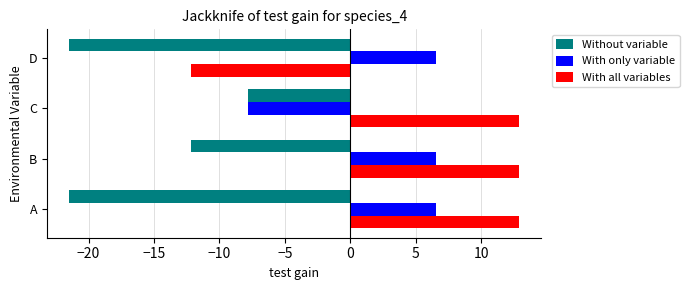

What is the minimum value for Without variable?

-21.5